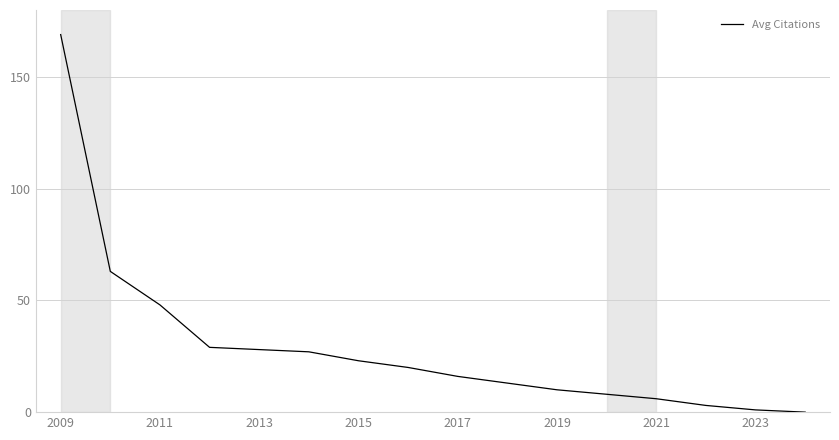

What is the difference between the maximum and minimum values?

169